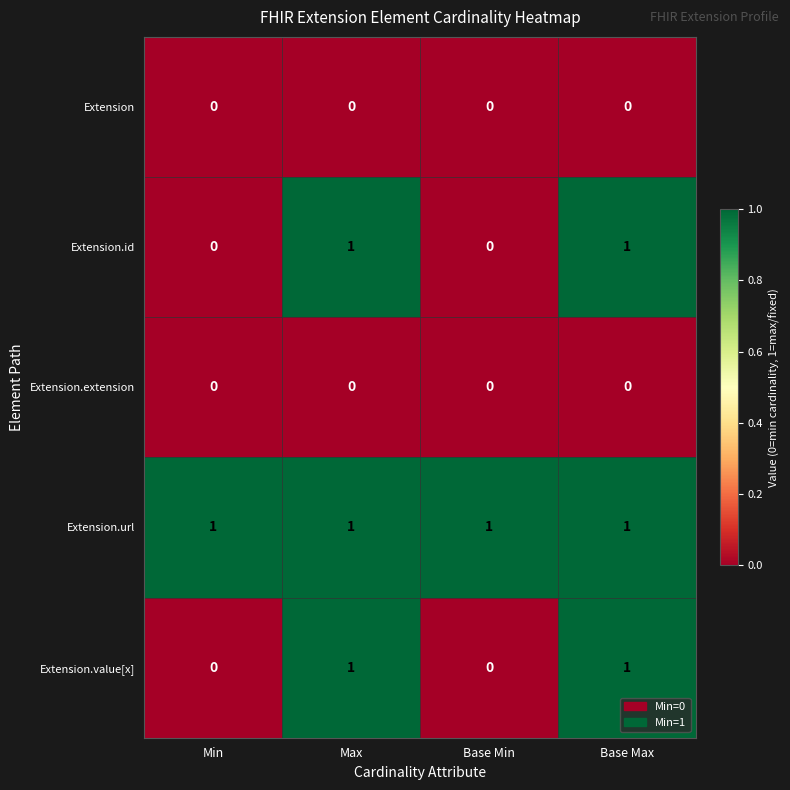

Is the value of Extension at Base Max greater than the value of Extension.value[x] at Max?

No